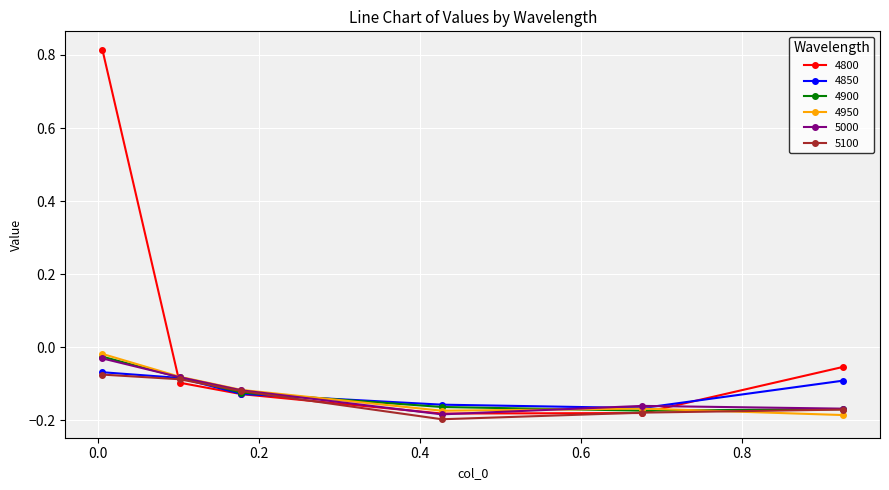

Which series has the largest total across all categories?

4800